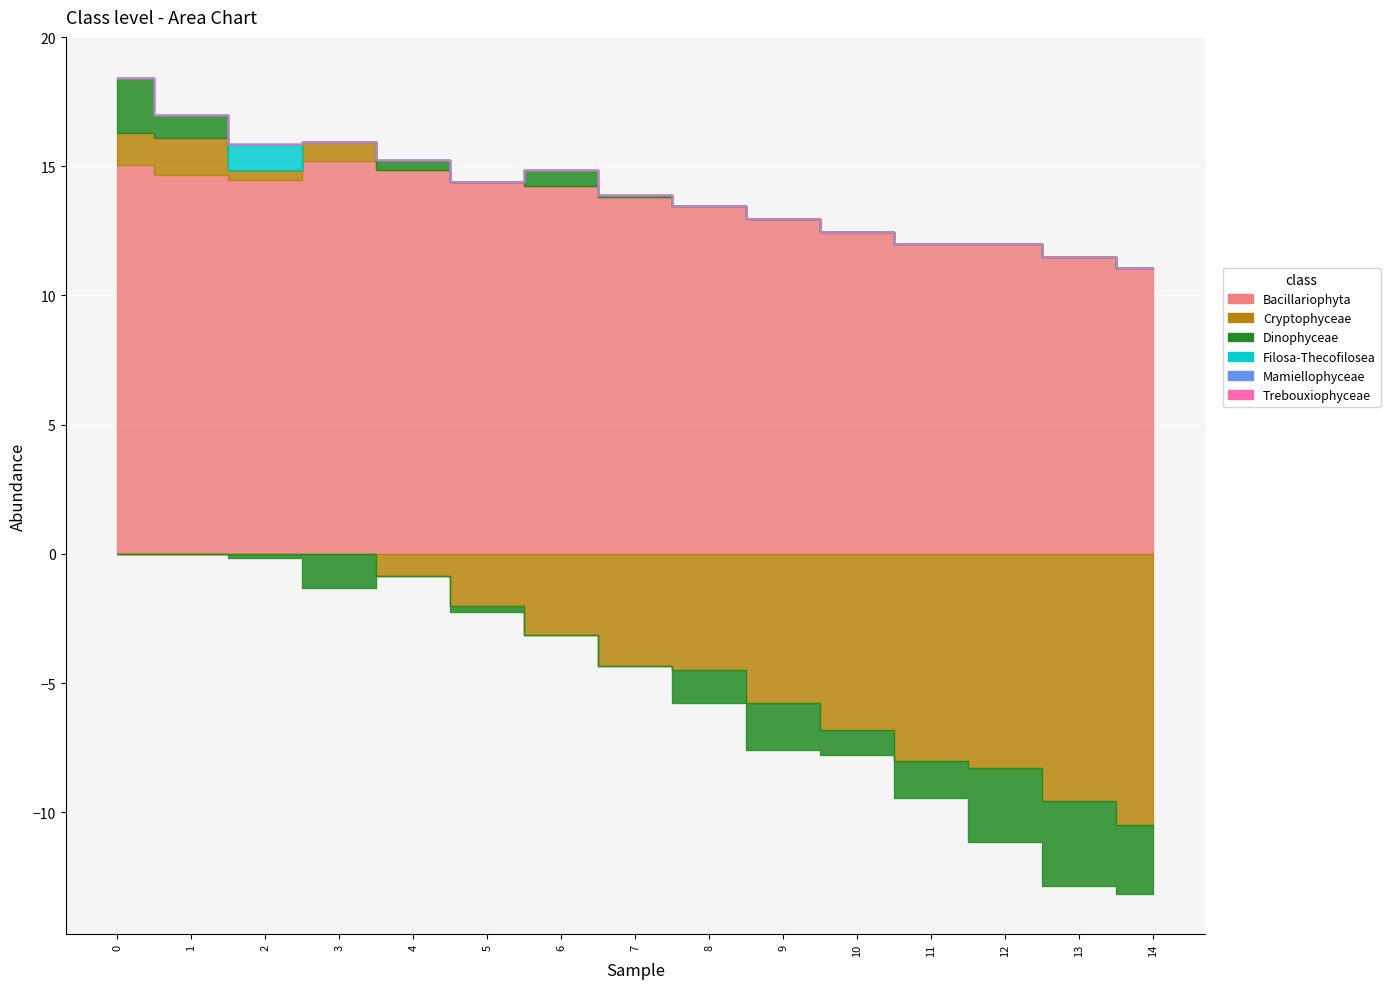

True or false: Filosa-Thecofilosea and Trebouxiophyceae intersect in this chart.

False